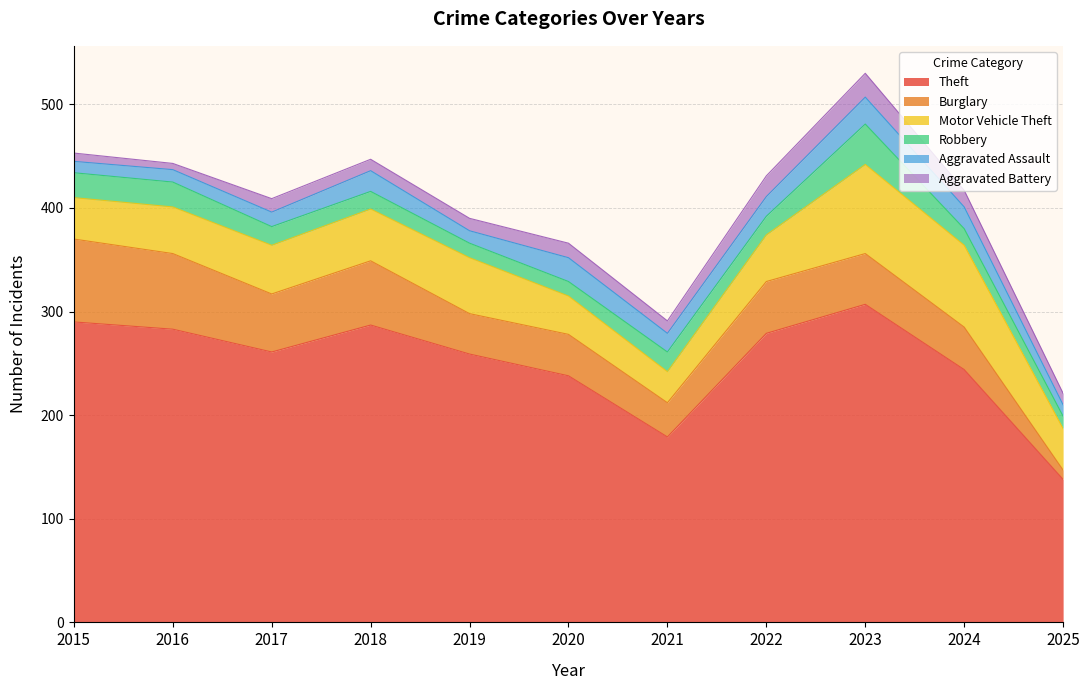

What is the value of the Robbery point at the 9th from the left?

39